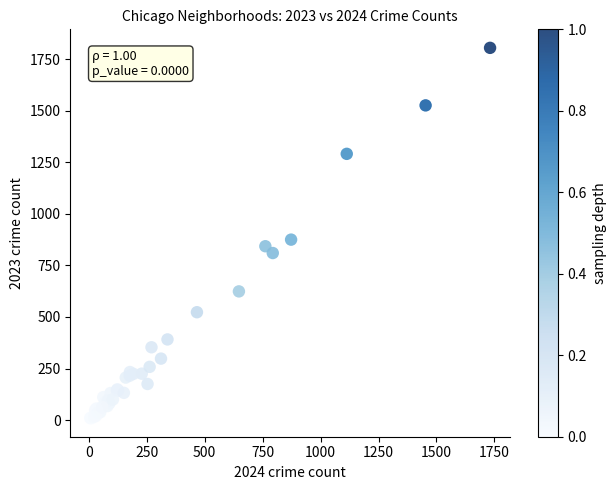

What Y value in the scatter plot is closest to 907?

875